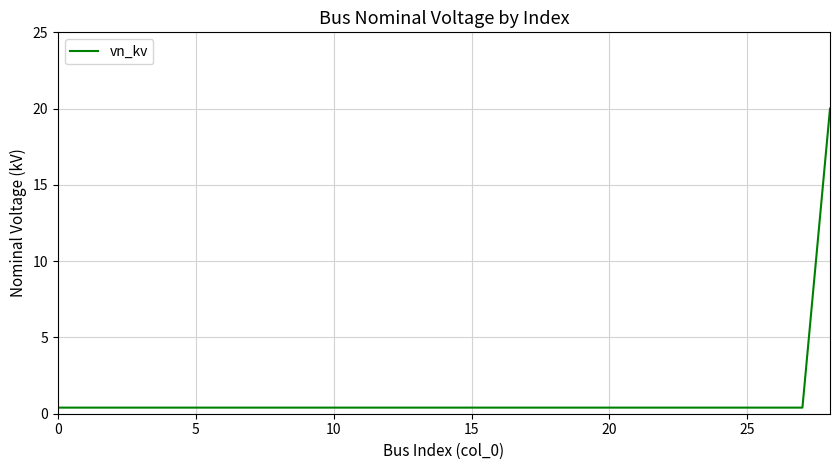

What is the maximum value shown in the chart?

20.0